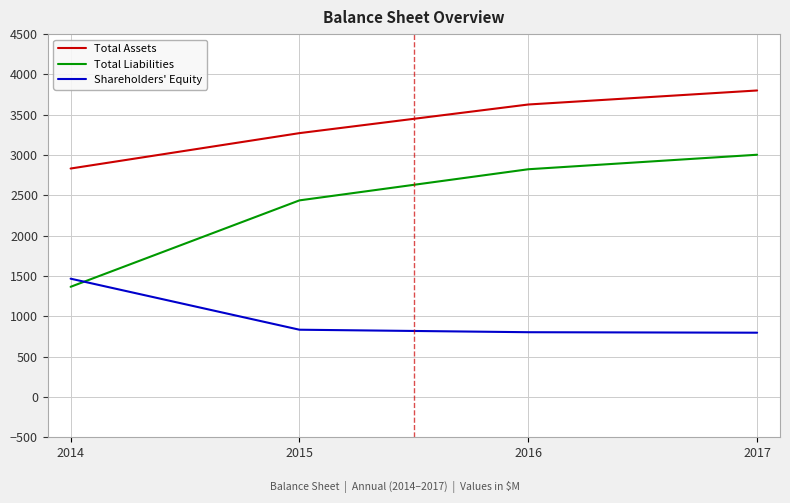

How many series are shown in this chart?

3